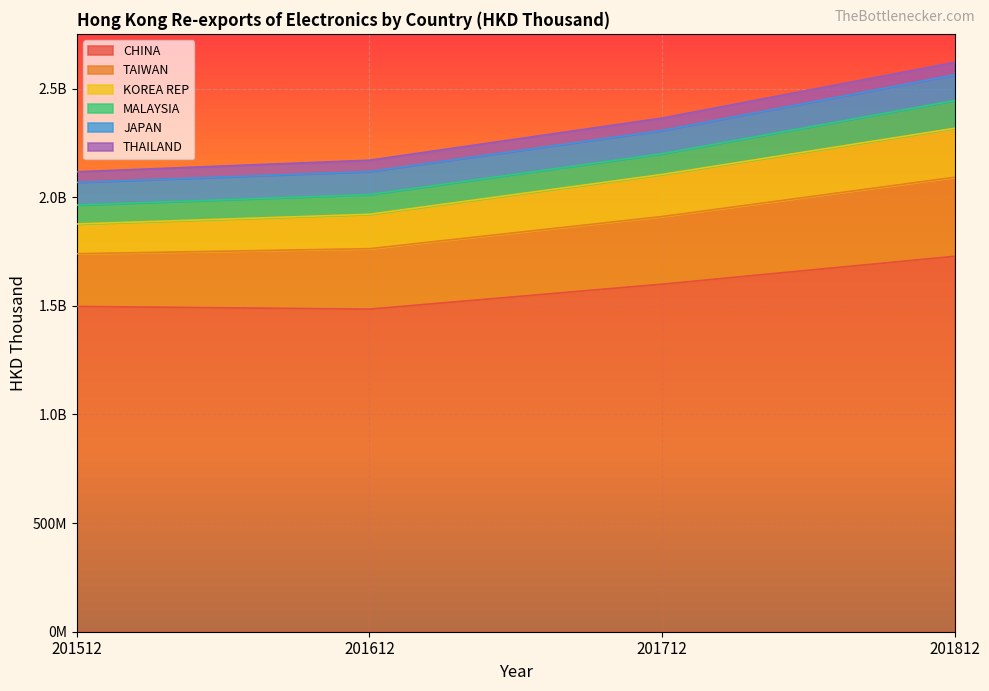

At which label does CHINA first exceed 1599533899?

201712